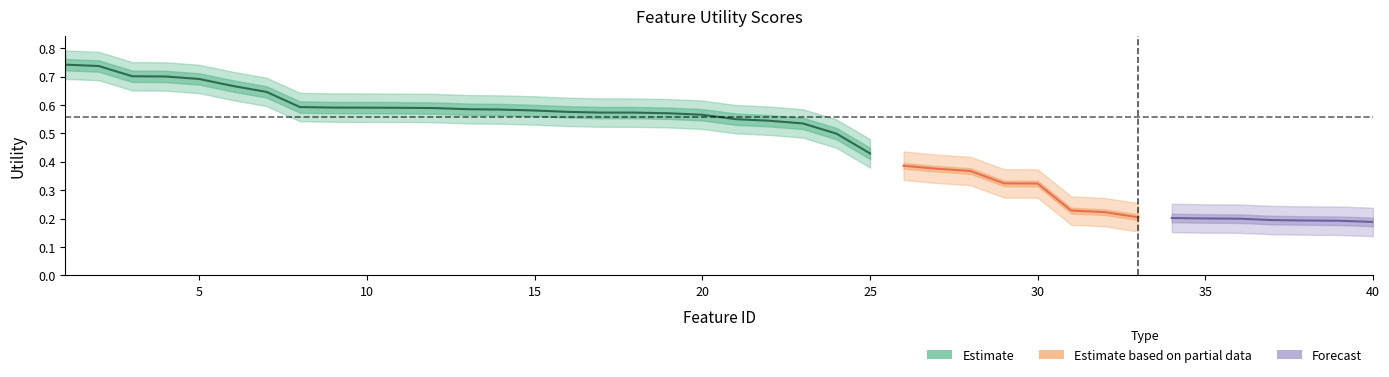

Reading left to right, what are all the values shown in this chart?

utility: 0.7	0.7	0.7	0.7	0.7	0.7	0.6	0.6	0.6	0.6	0.6	0.6	0.6	0.6	0.6	0.6	0.6	0.6	0.6	0.6	0.6	0.5	0.5	0.5	0.4	0.4	0.4	0.4	0.3	0.3	0.2	0.2	0.2	0.2	0.2	0.2	0.2	0.2	0.2	0.2
lower: 0.7	0.7	0.7	0.7	0.6	0.6	0.6	0.5	0.5	0.5	0.5	0.5	0.5	0.5	0.5	0.5	0.5	0.5	0.5	0.5	0.5	0.5	0.5	0.4	0.4	0.3	0.3	0.3	0.3	0.3	0.2	0.2	0.2	0.2	0.2	0.1	0.1	0.1	0.1	0.1
upper: 0.8	0.8	0.8	0.8	0.7	0.7	0.7	0.6	0.6	0.6	0.6	0.6	0.6	0.6	0.6	0.6	0.6	0.6	0.6	0.6	0.6	0.6	0.6	0.5	0.5	0.4	0.4	0.4	0.4	0.4	0.3	0.3	0.3	0.3	0.3	0.2	0.2	0.2	0.2	0.2